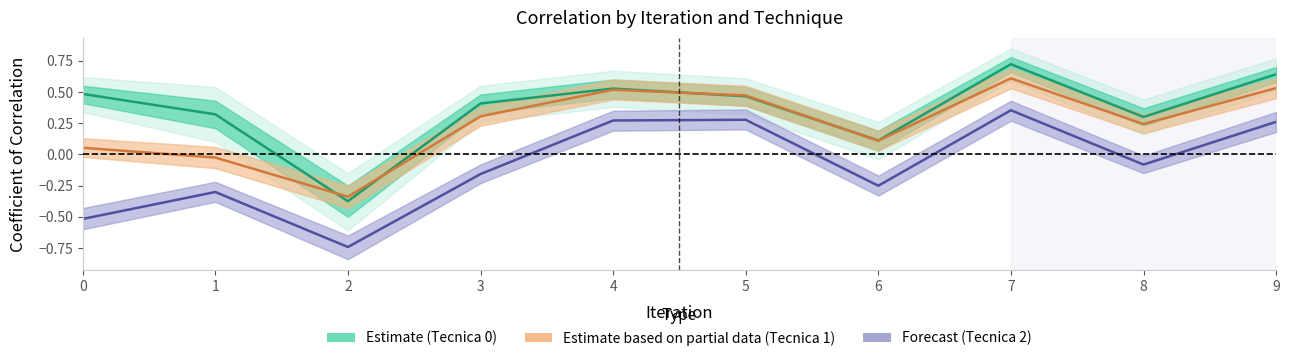

Between 5 and 3, which is larger?

5